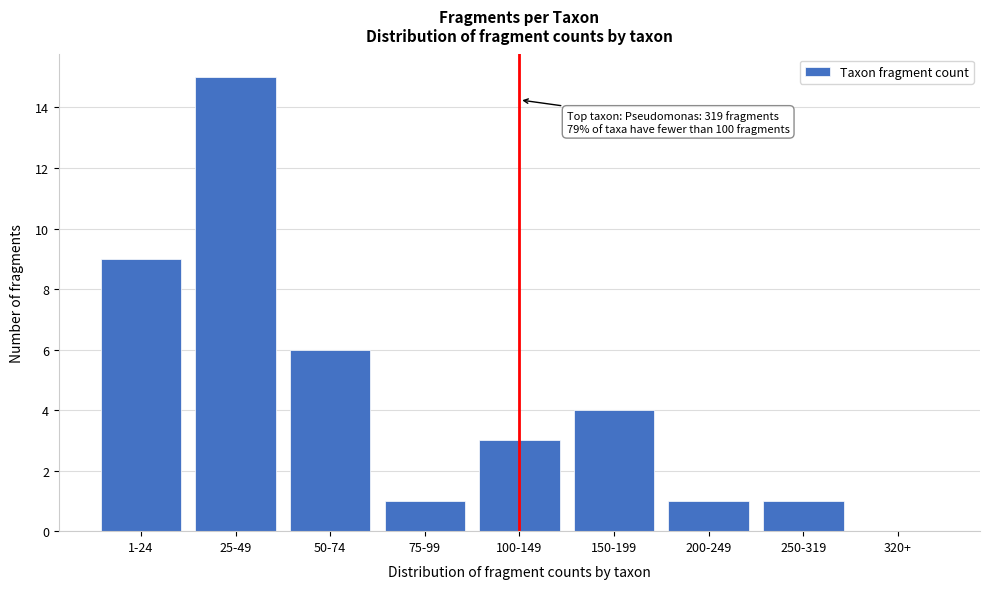

Reading left to right, what are all the values shown in this chart?

1-24=9	25-49=15	50-74=6	75-99=1	100-149=3	150-199=4	200-249=1	250-319=1	320+=0